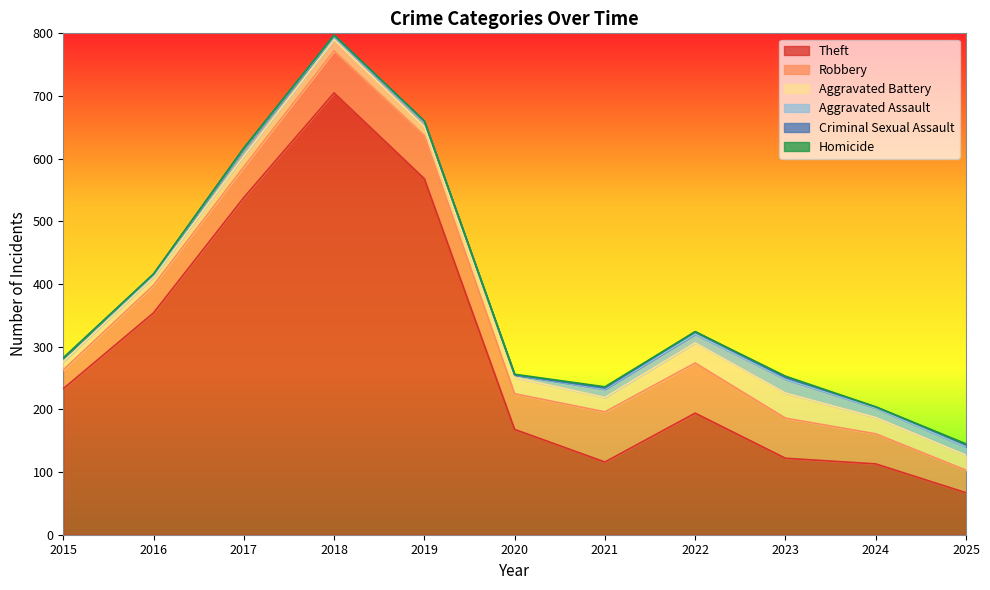

How many interior local peaks does the Theft series have?

2